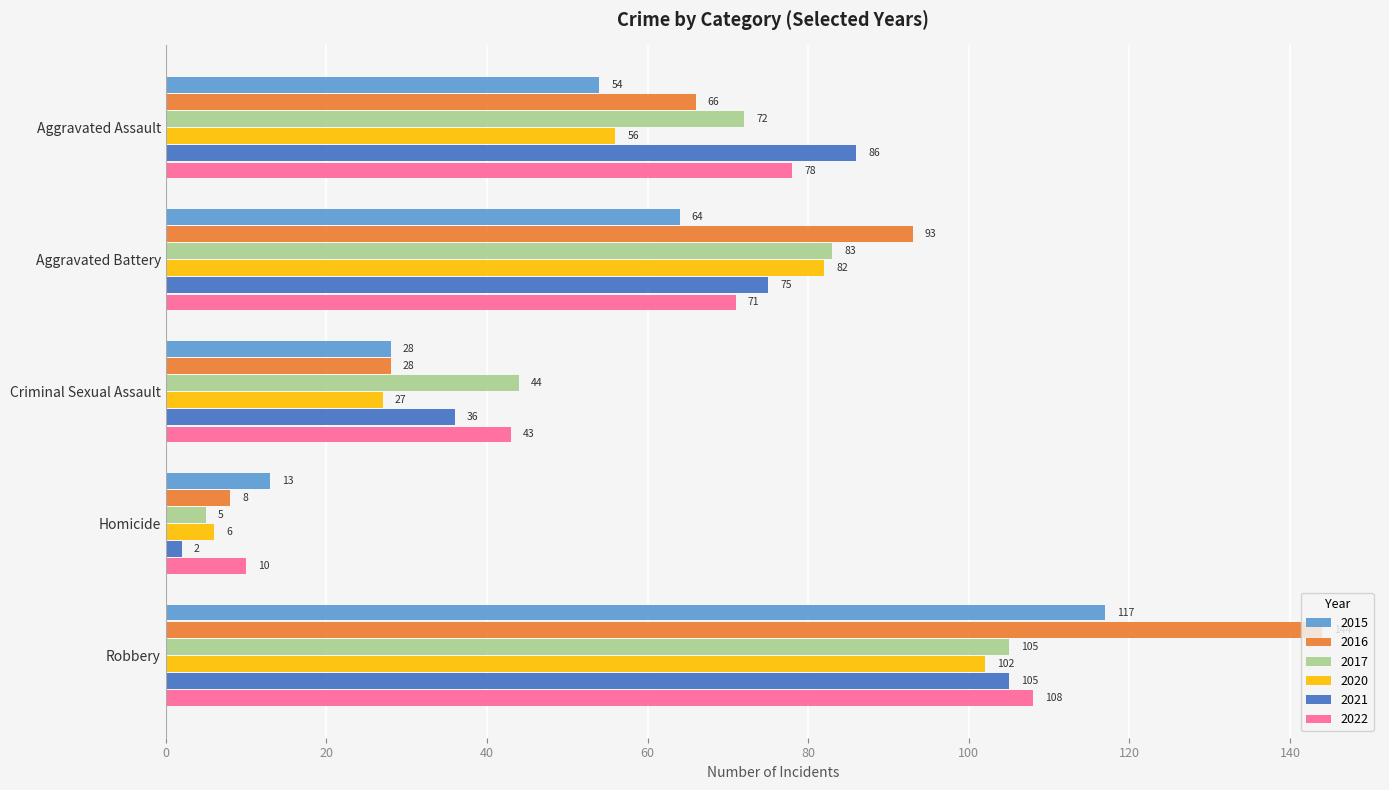

What is the sum of all 2016 values?

339